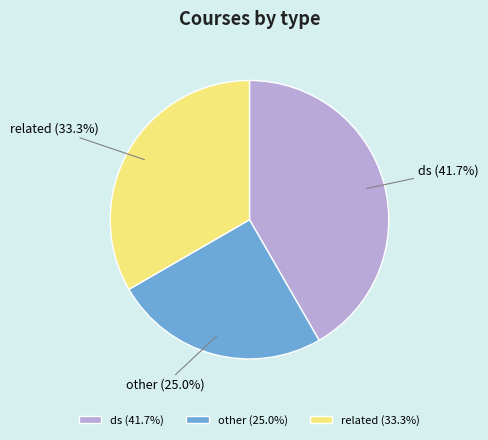

Which has a higher value, related or ds?

ds